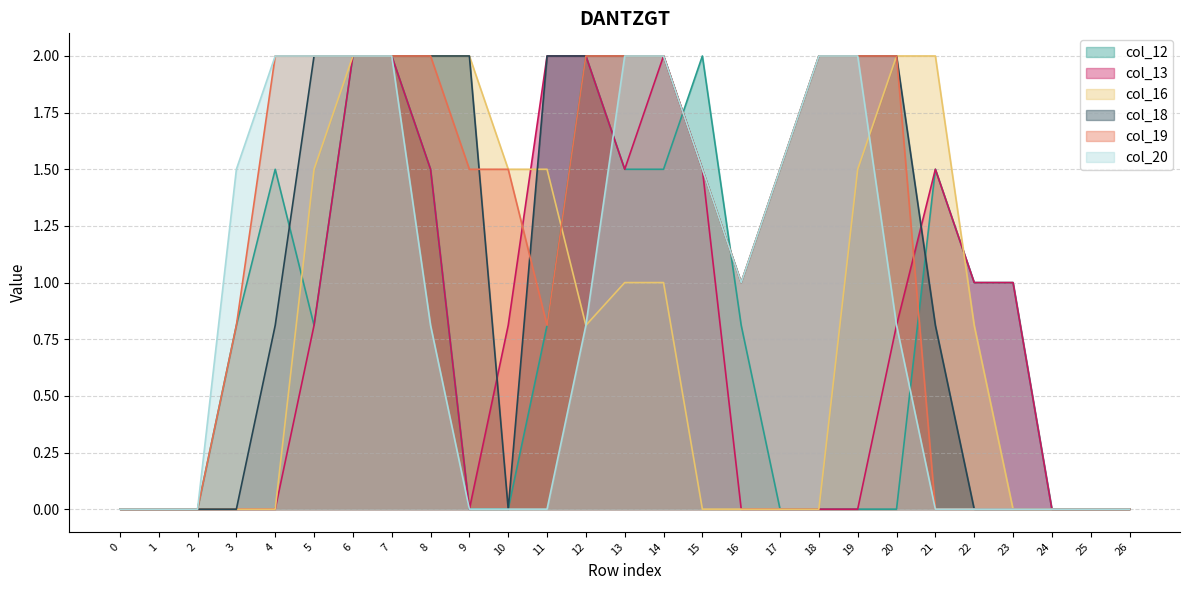

True or false: col_18 and col_16 intersect in this chart.

True